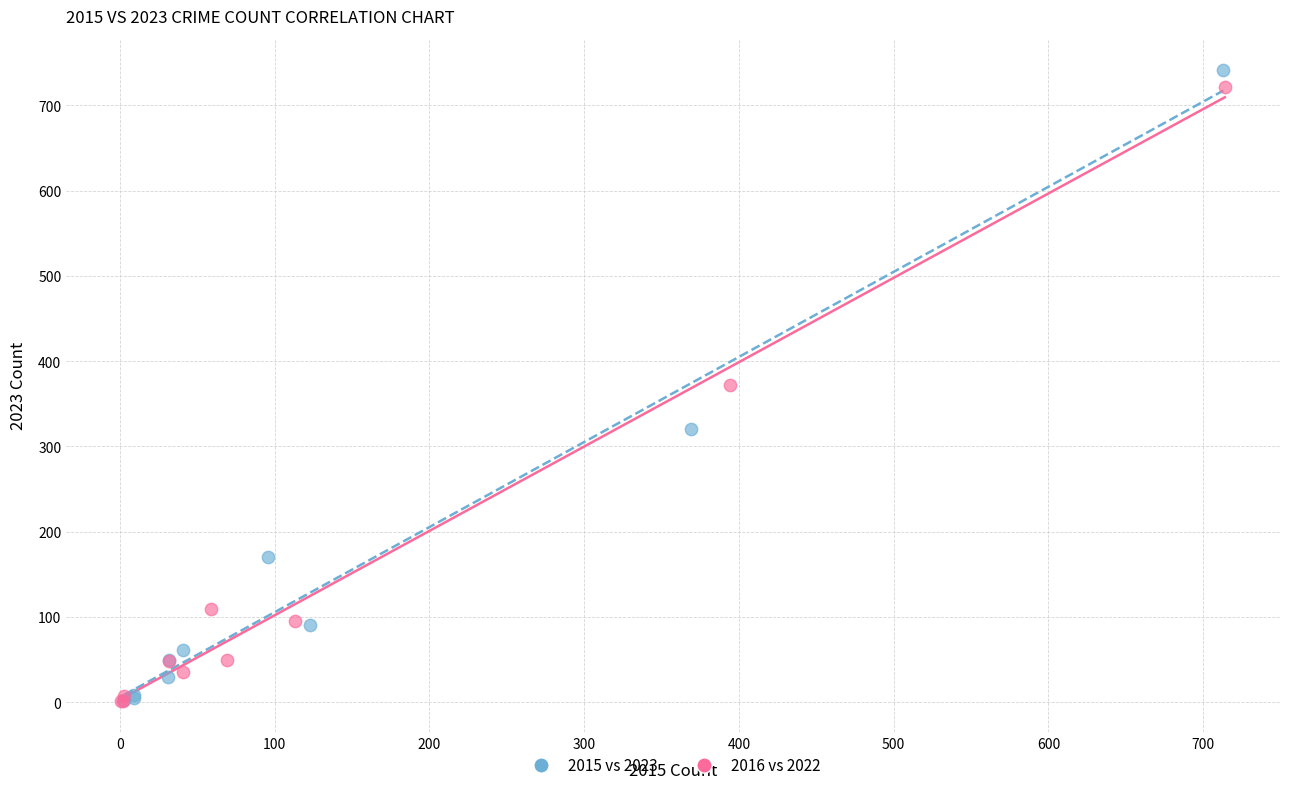

Which series has the largest Y range (max minus min)?

2015 vs 2023